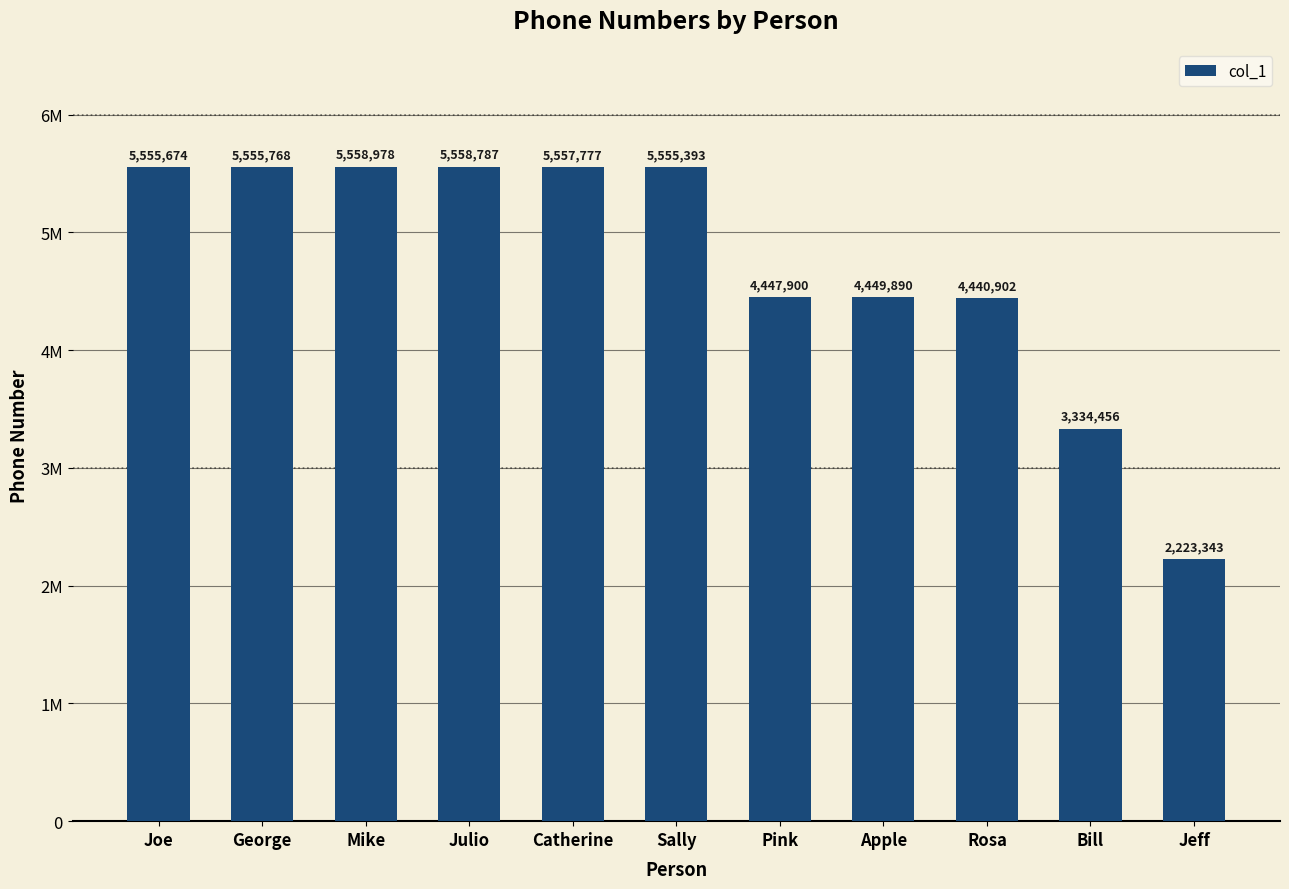

What is the average value?

4748988